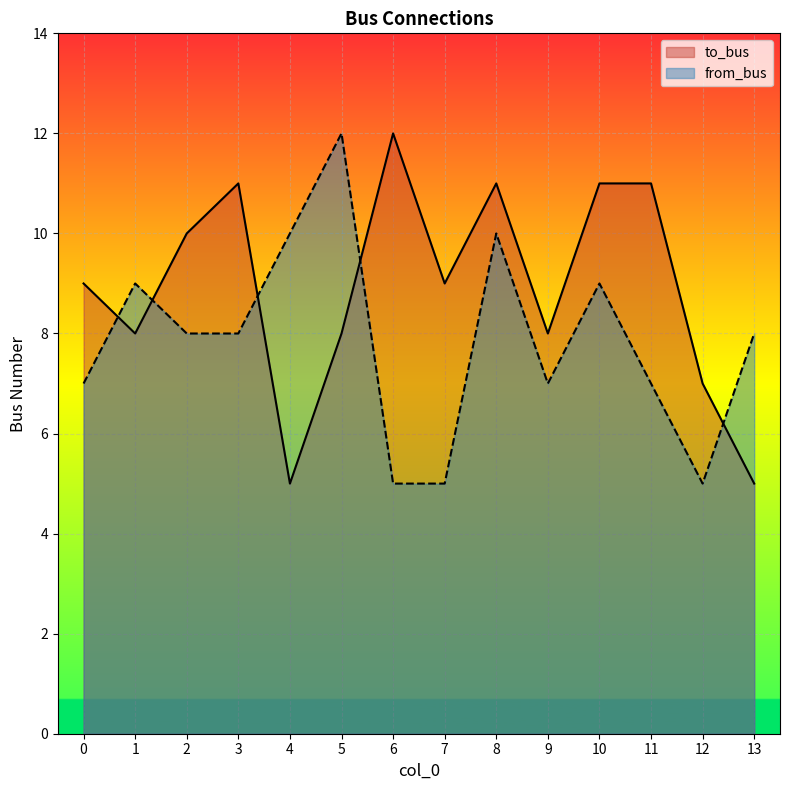

At which category does the chart reach its peak across all series?

6